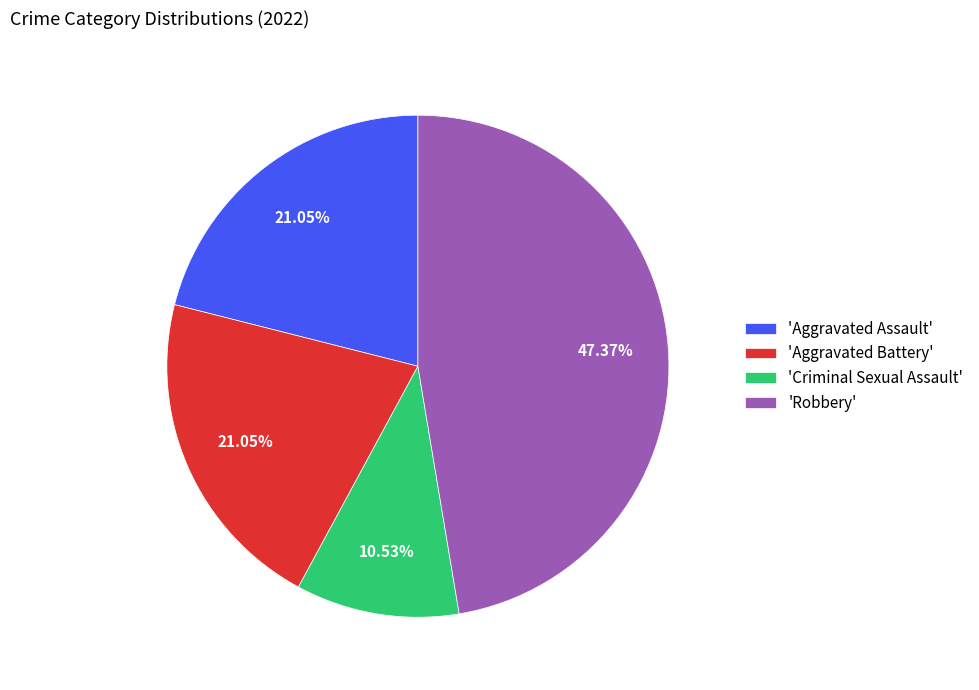

What is the ratio of the value at 'Aggravated Battery' to the value at 'Robbery'?

0.4